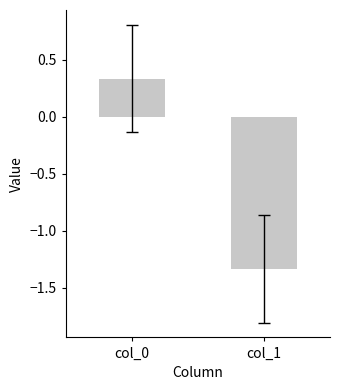

Reading right to left, what are all the values shown in this chart?

col_1=-1.3	col_0=0.3